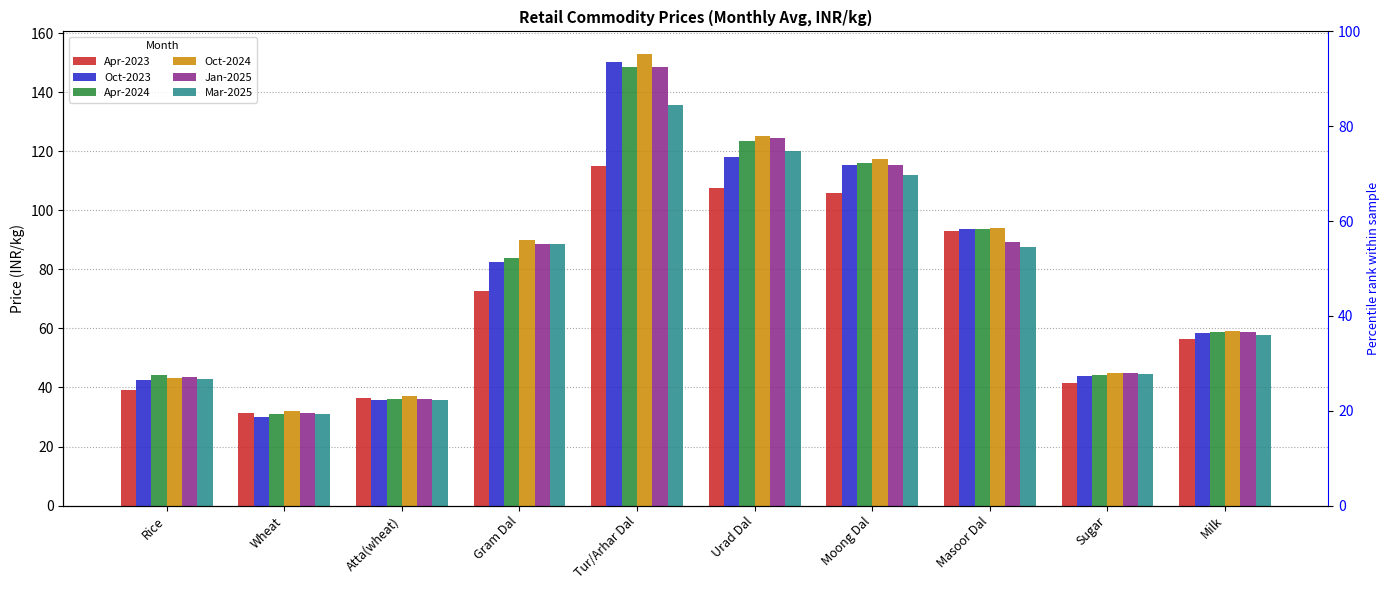

Rank the categories by Apr-2023 value from lowest to highest.

Wheat, Atta(wheat), Rice, Sugar, Milk, Gram Dal, Masoor Dal, Moong Dal, Urad Dal, Tur/Arhar Dal